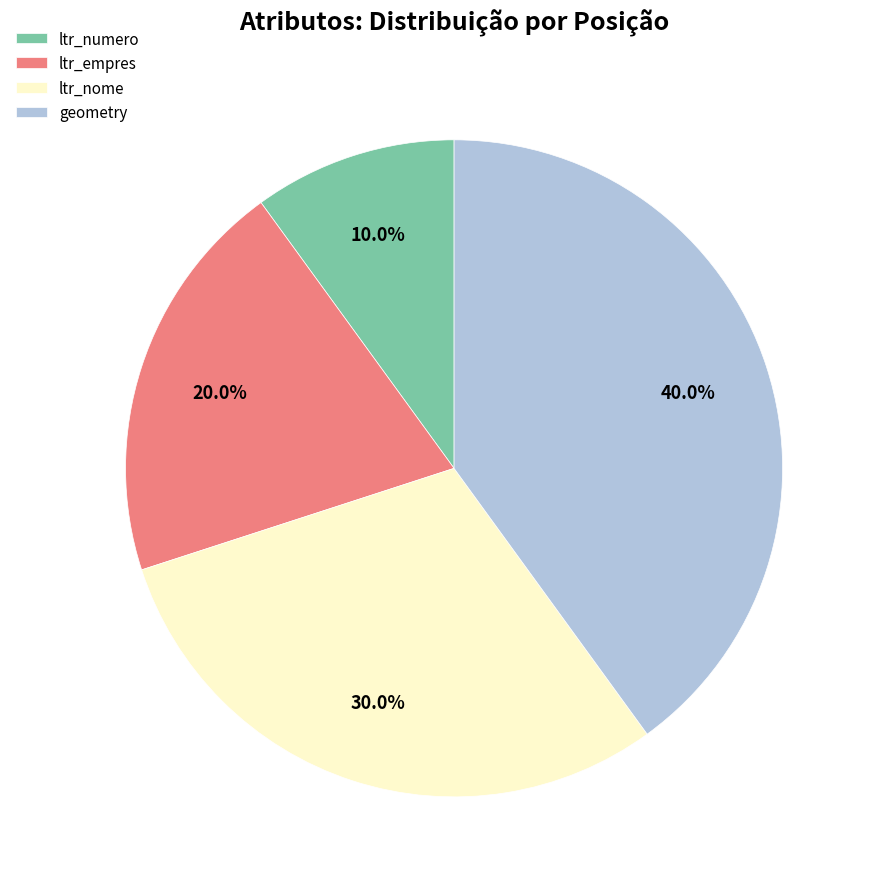

Which category has the biggest portion of the pie?

geometry